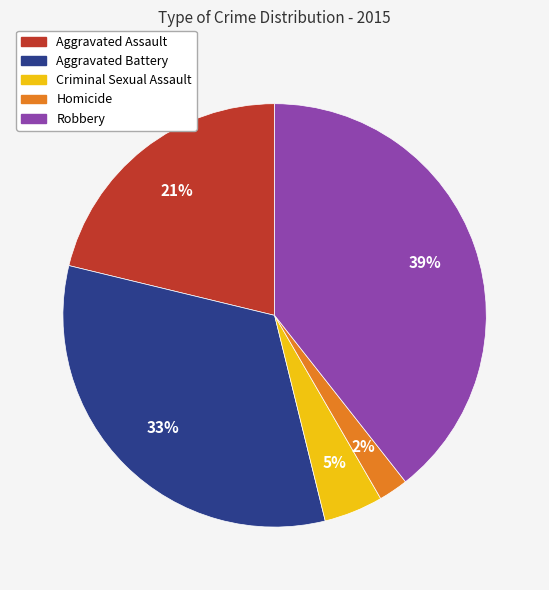

Rank the categories by value from highest to lowest.

Robbery, Aggravated Battery, Aggravated Assault, Criminal Sexual Assault, Homicide